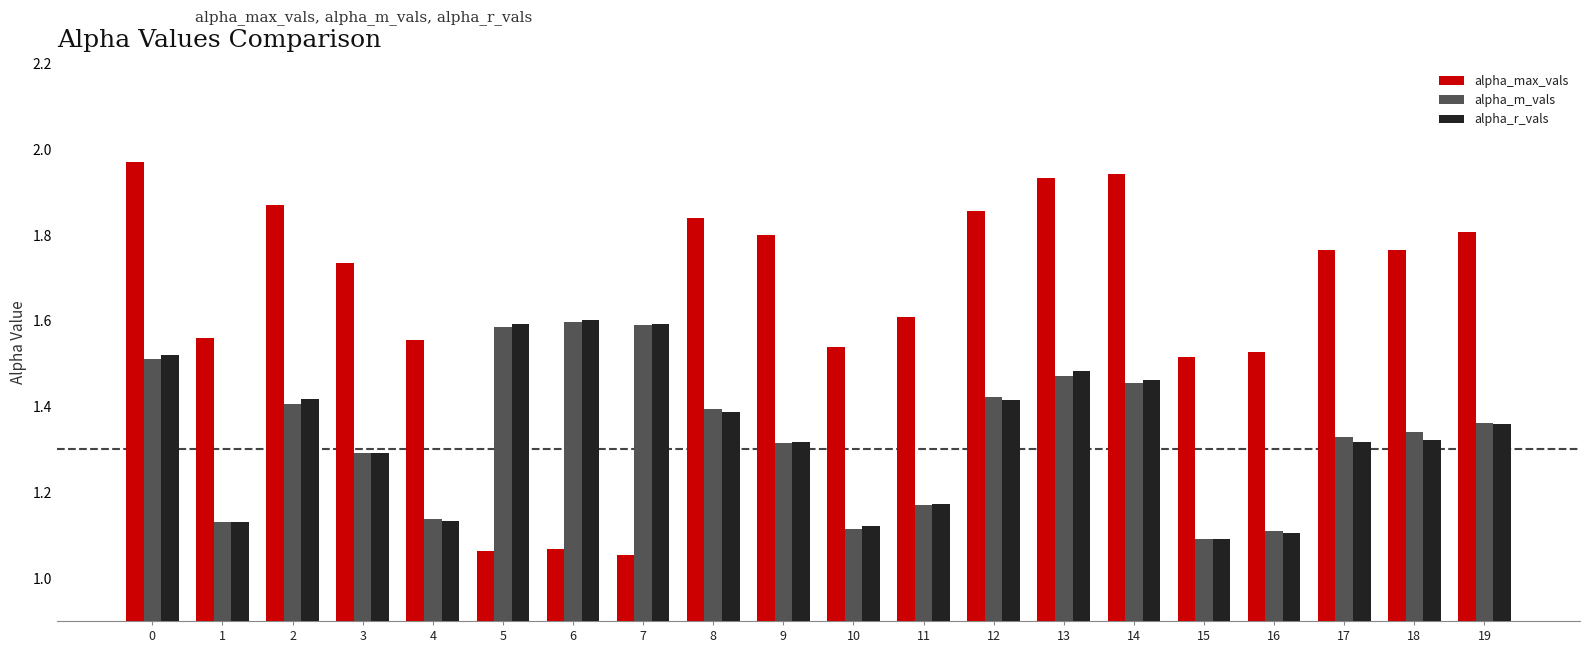

What is the total value across all series at 16?

3.7